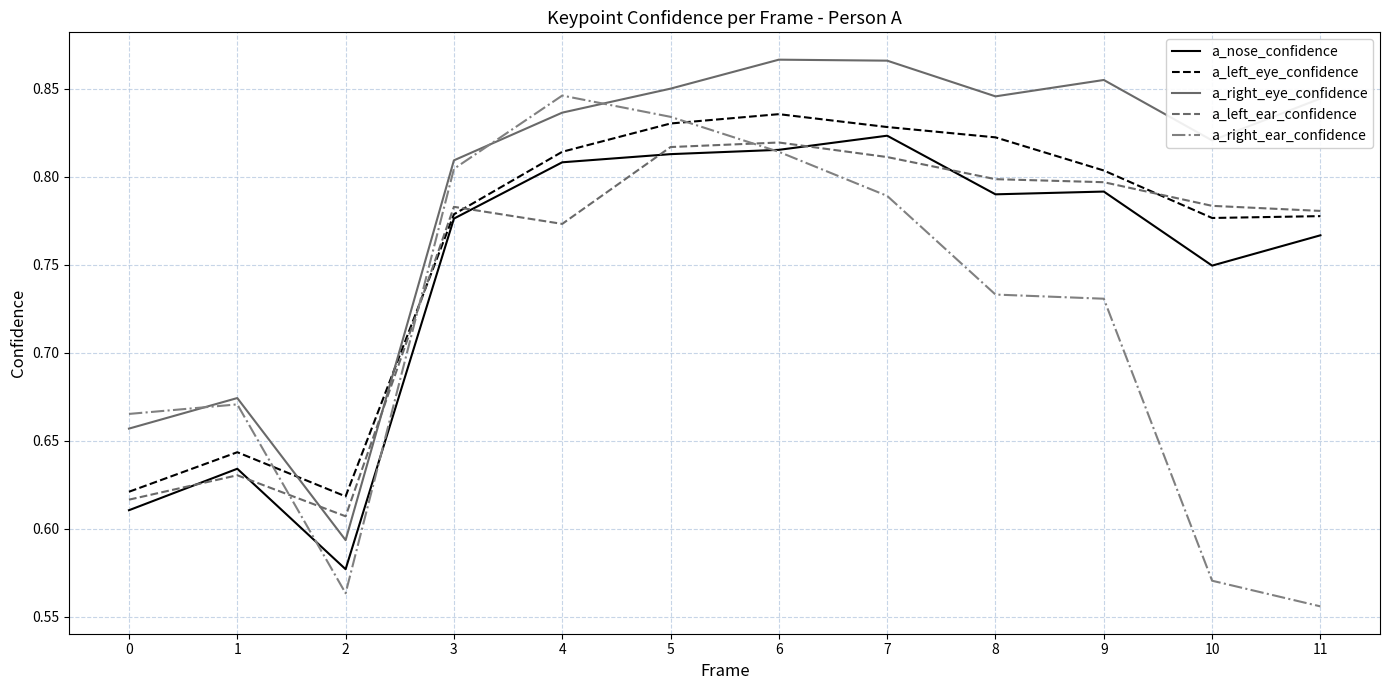

Is the value of a_left_eye_confidence at 6 greater than the value of a_nose_confidence at 6?

Yes